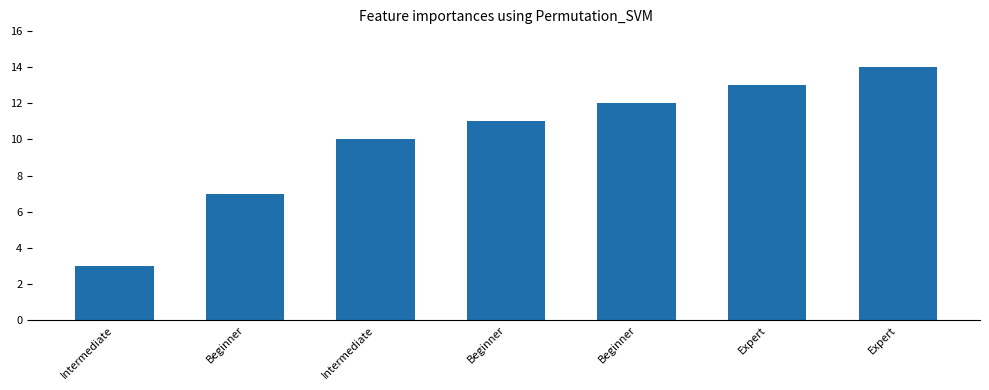

How many bars are there in total?

7